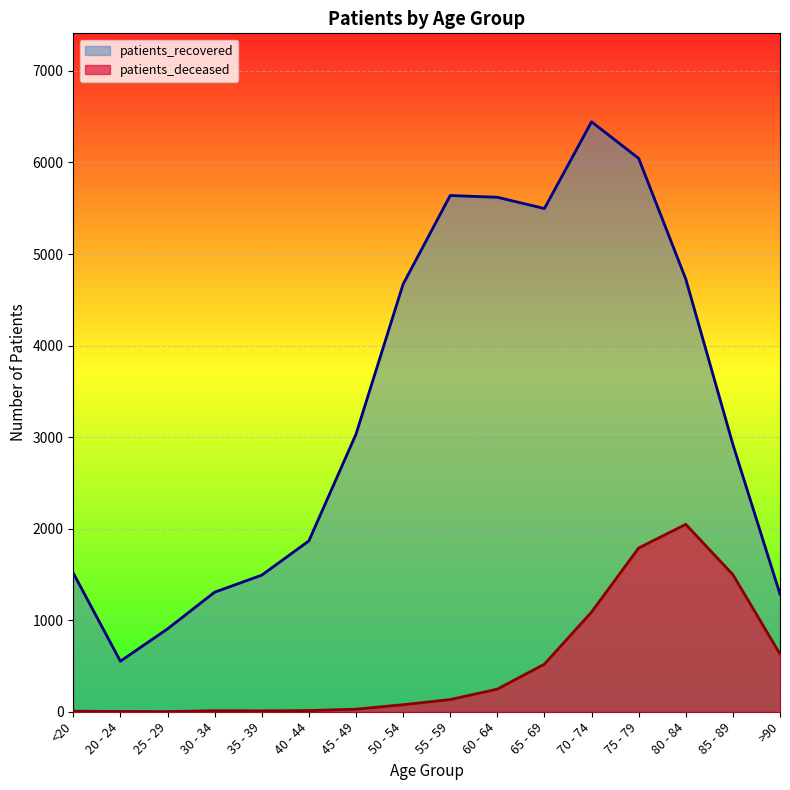

How many values in the patients_recovered series are below 3031?

8